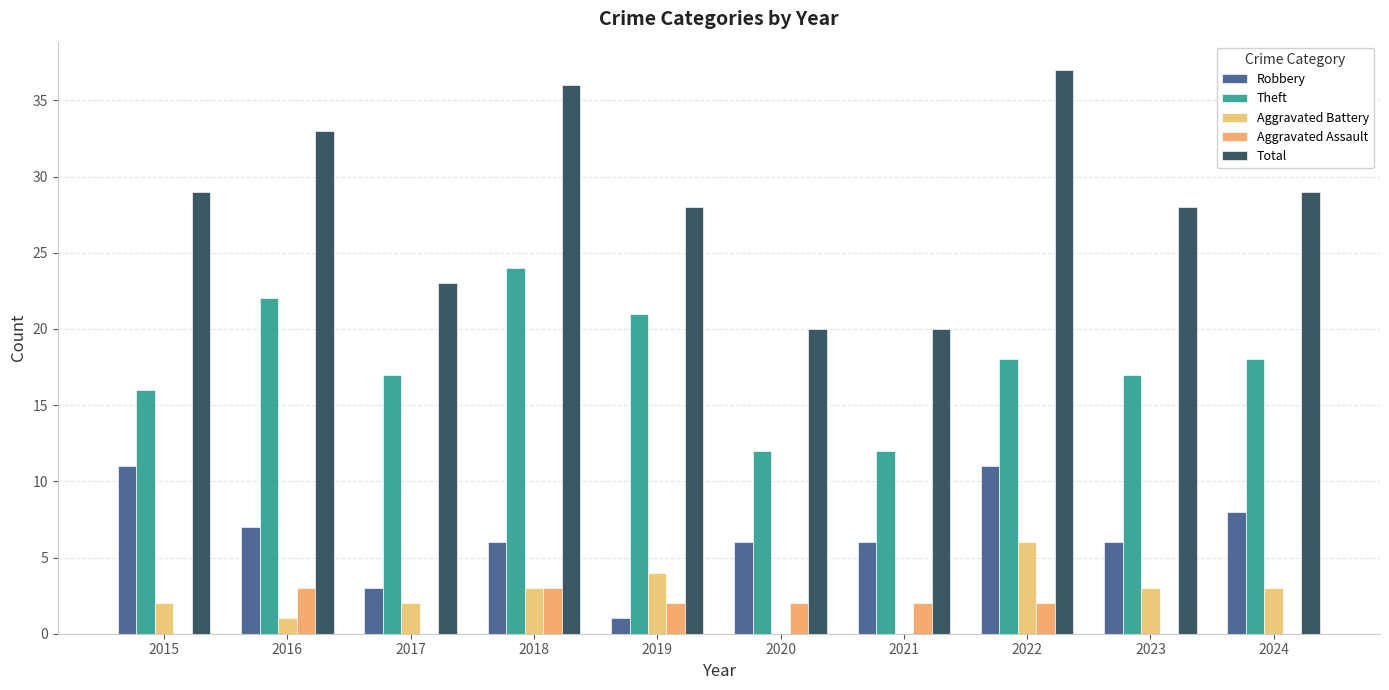

Is the value of Total at 2023 greater than the value of Robbery at 2024?

Yes